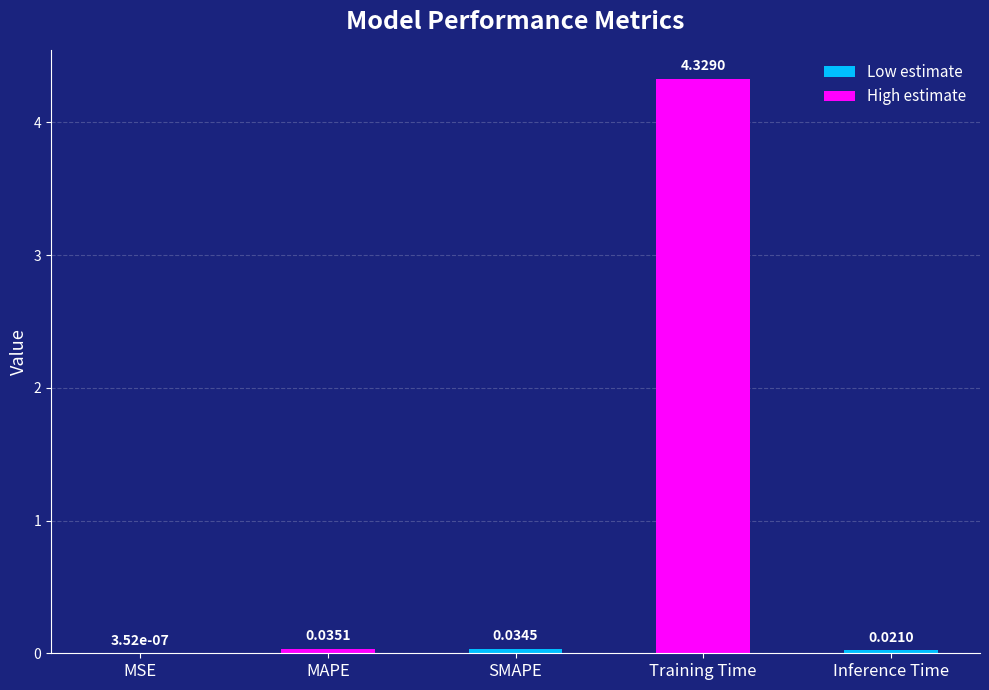

Are the bars grouped side by side (vs. stacked)?

No